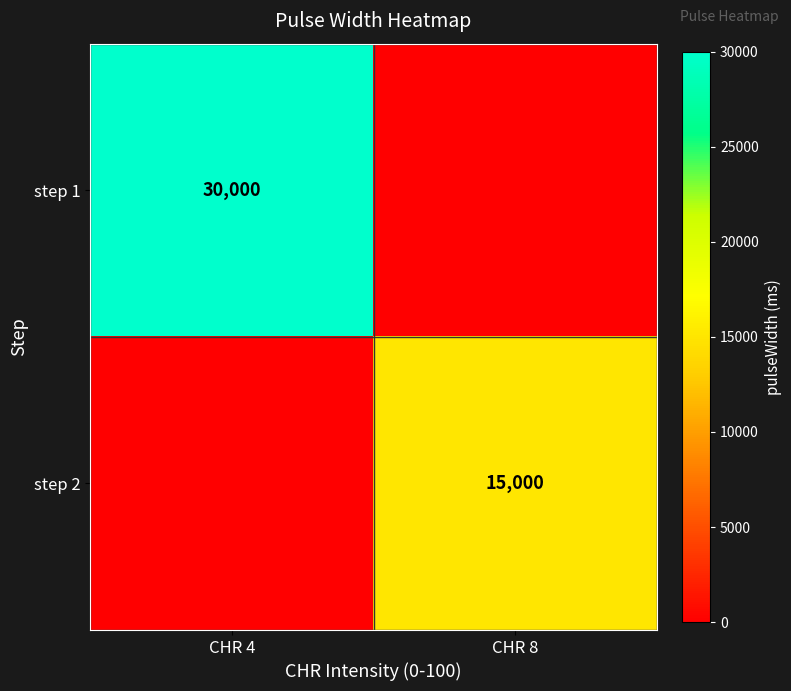

The step 1 series shows 48842 at CHR 4. True or false?

False